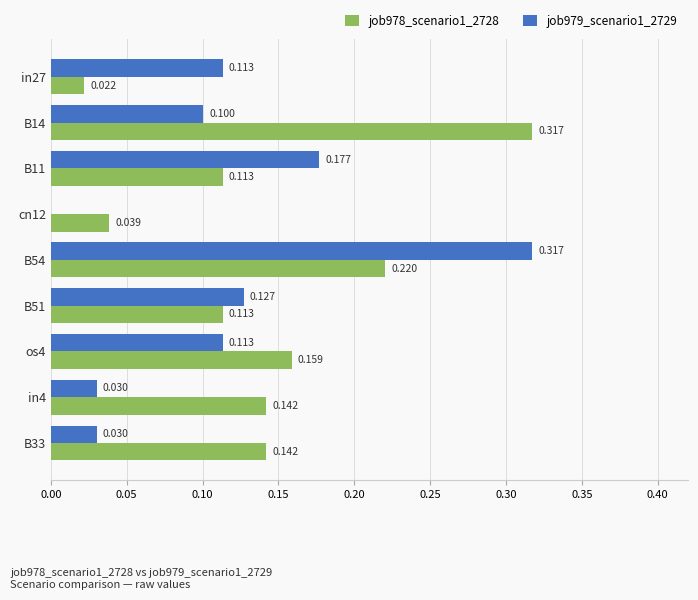

Is the value of job979_scenario1_2729 at B11 greater than the value of job978_scenario1_2728 at B33?

Yes